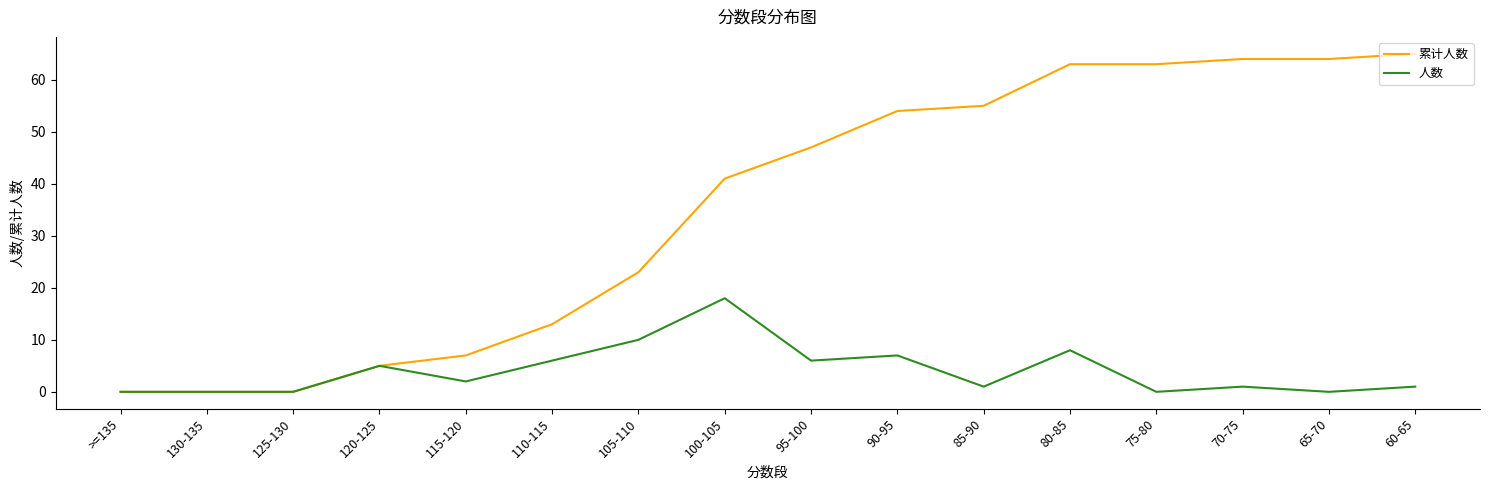

What is the greatest value displayed?

65